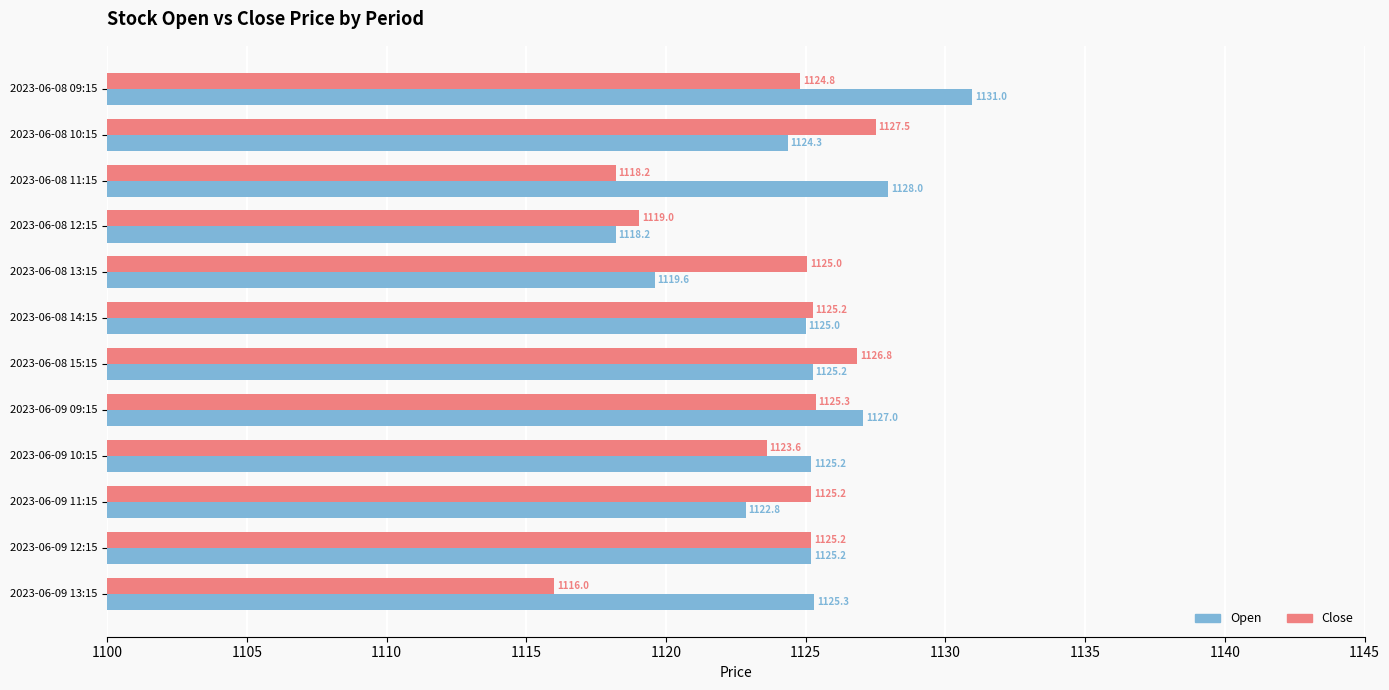

List the series in order of their peak value, lowest first.

Close, Open